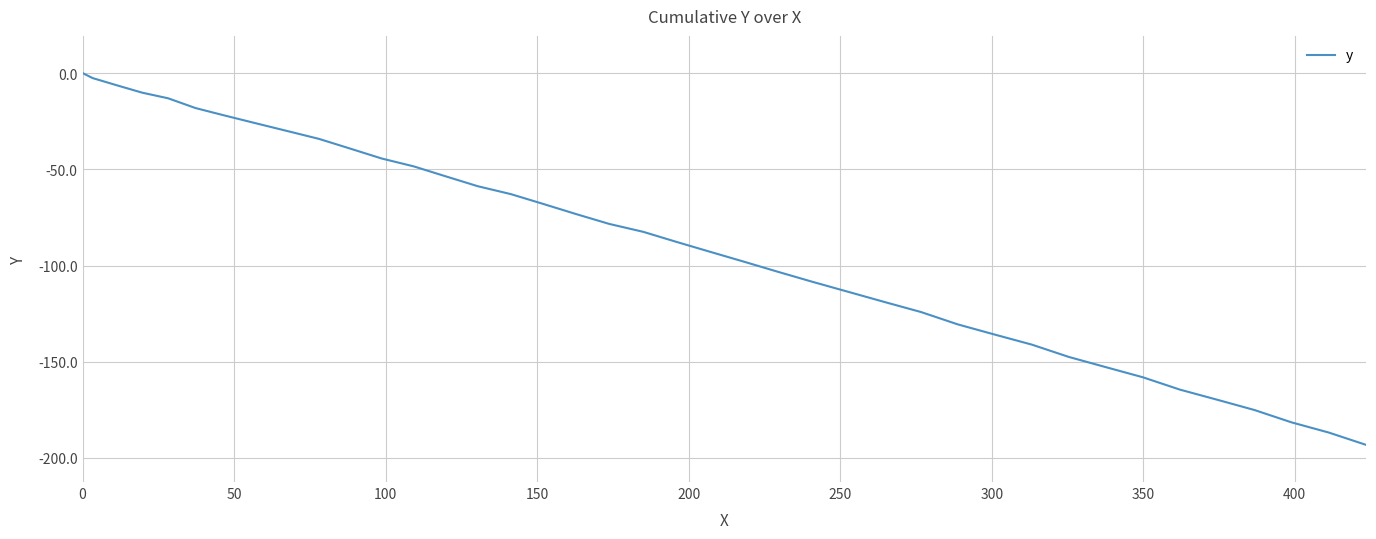

Count the number of values greater than -82.

19